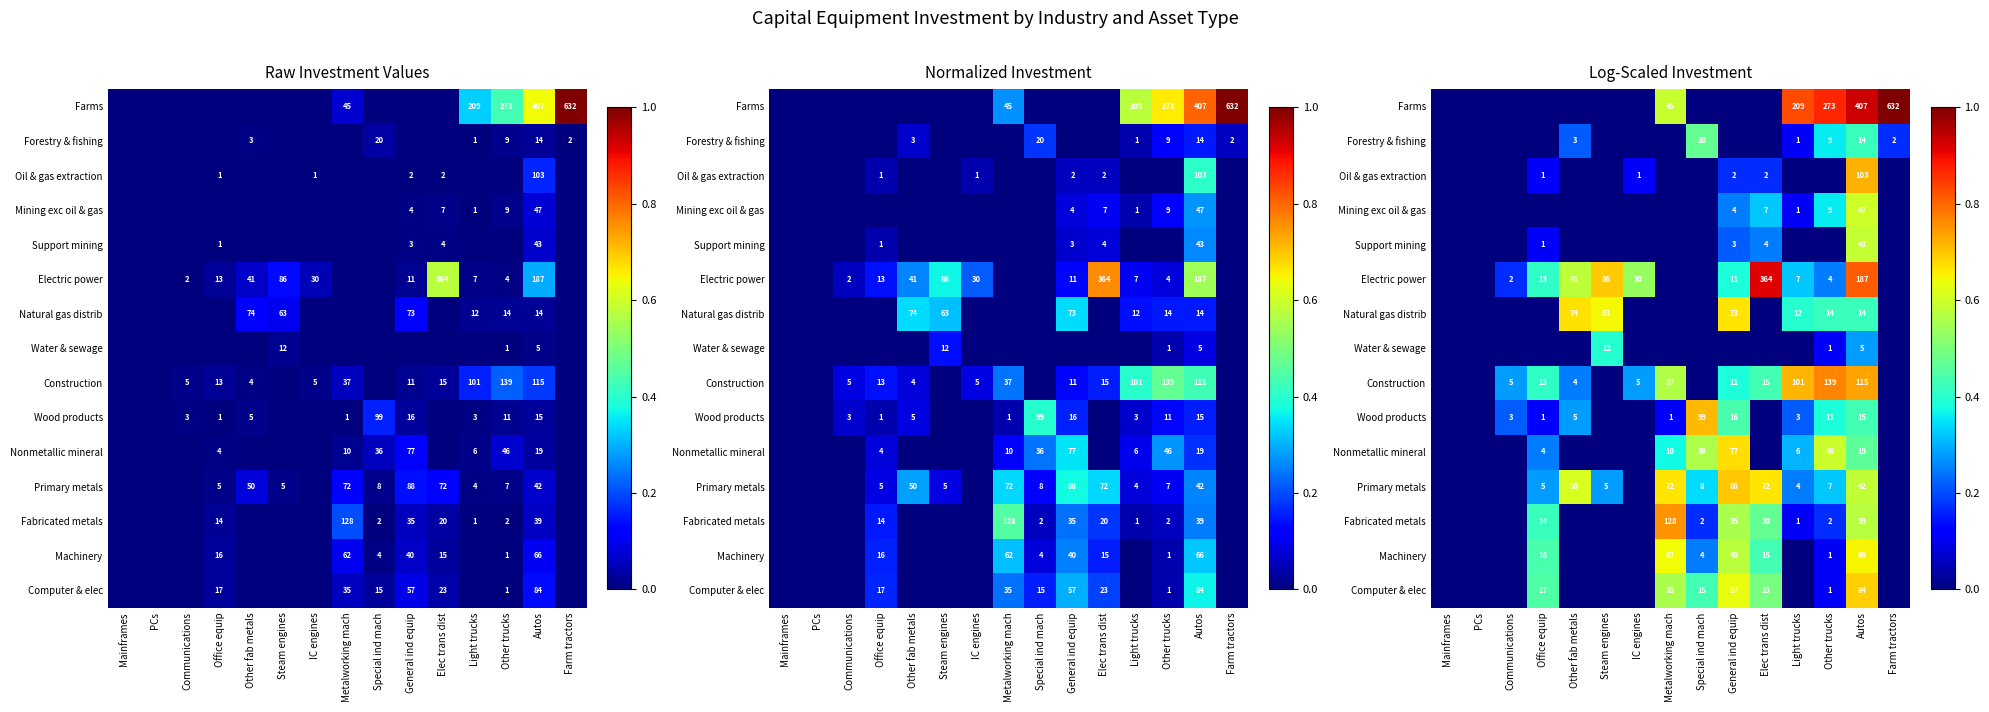

The Nonmetallic mineral series shows 0.0 at PCs. True or false?

True